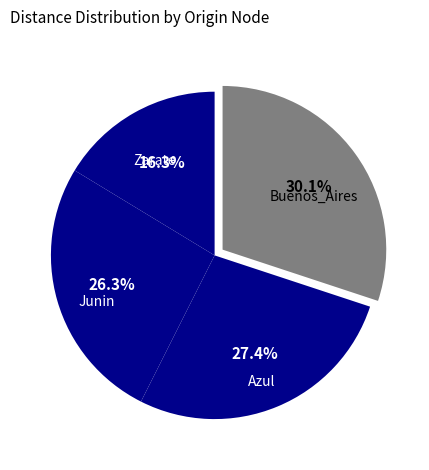

Count the number of slices in the pie.

4